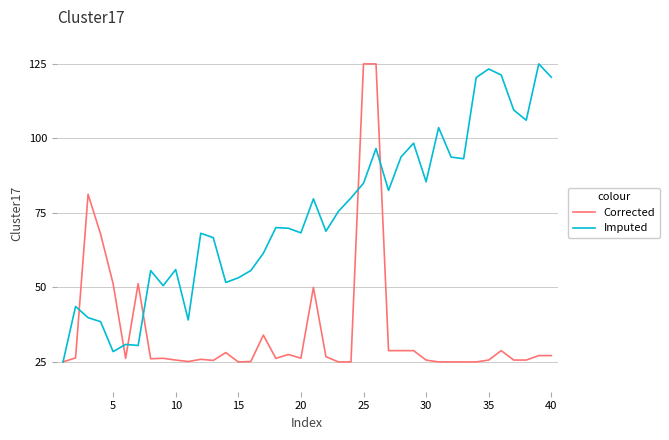

What is the lowest value of the Imputed series?

25.0